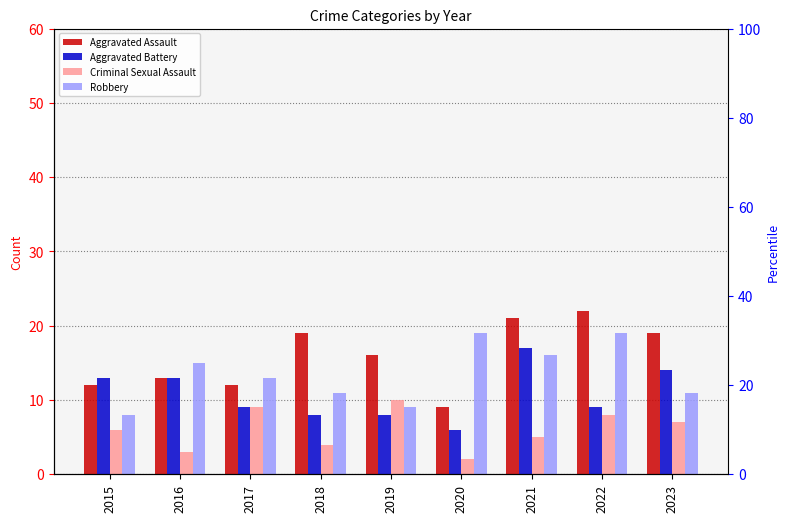

Between 2016 and 2022, which series saw the biggest shift?

Aggravated Assault